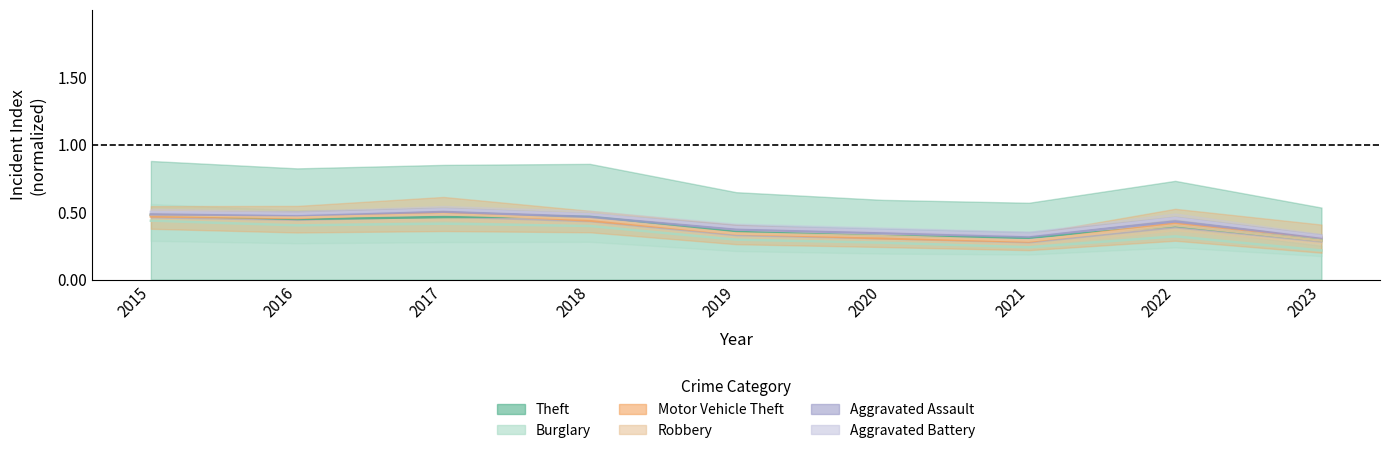

True or false: Aggravated Battery has more than 1 interior local peaks.

True